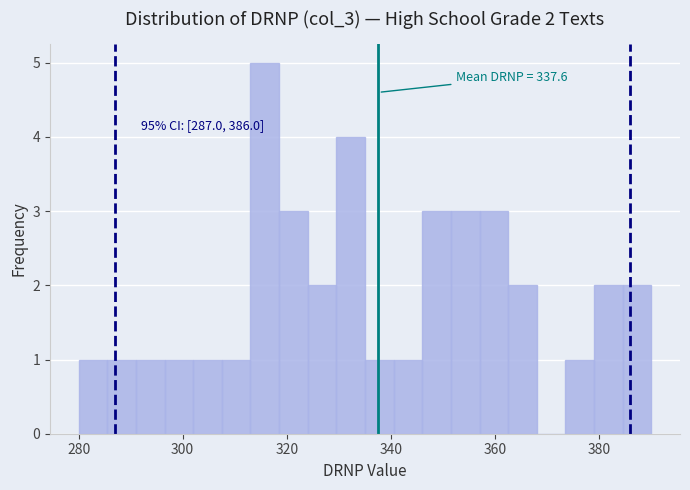

Read against the x-axis, roughly where is the centre of the tallest bar?

316